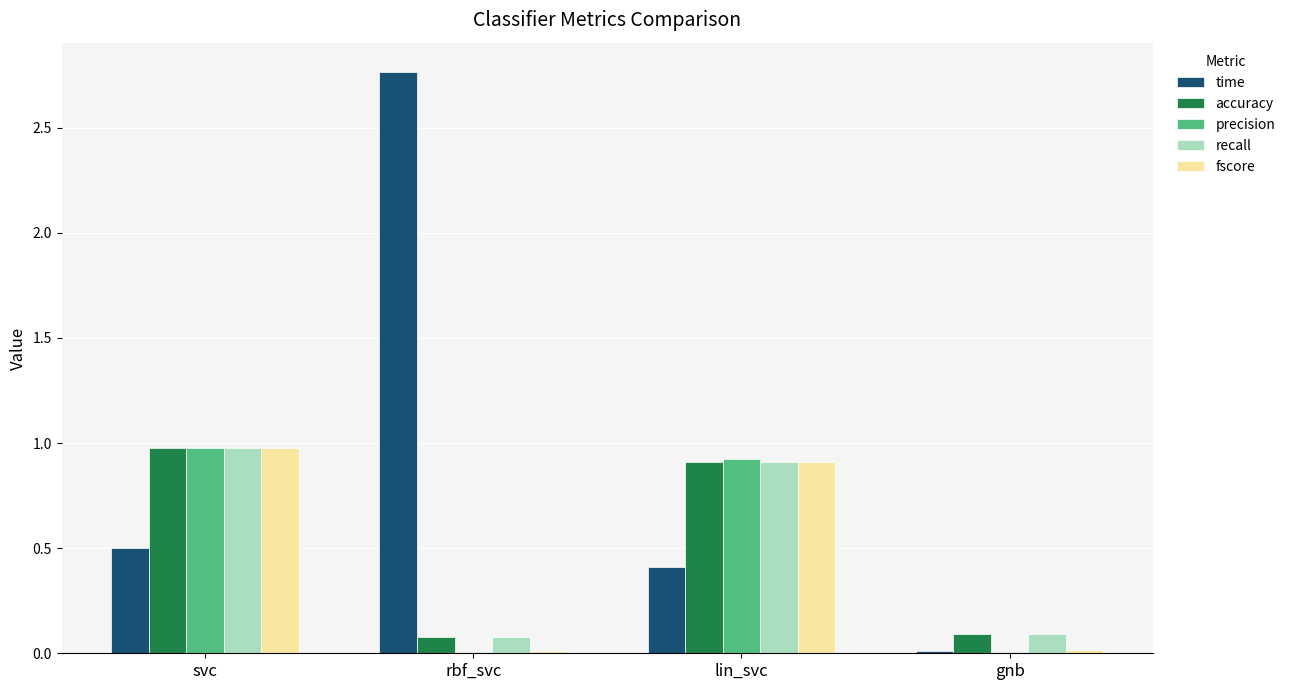

The accuracy series shows 0.1 at gnb. True or false?

True